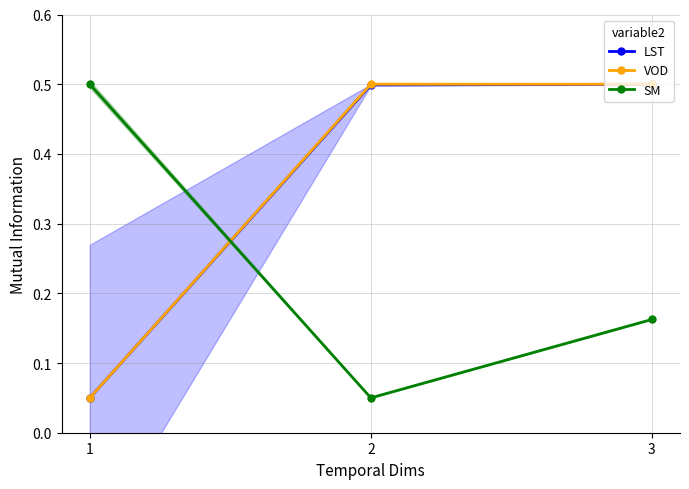

What is the spread (max minus min) of values at 2?

0.4